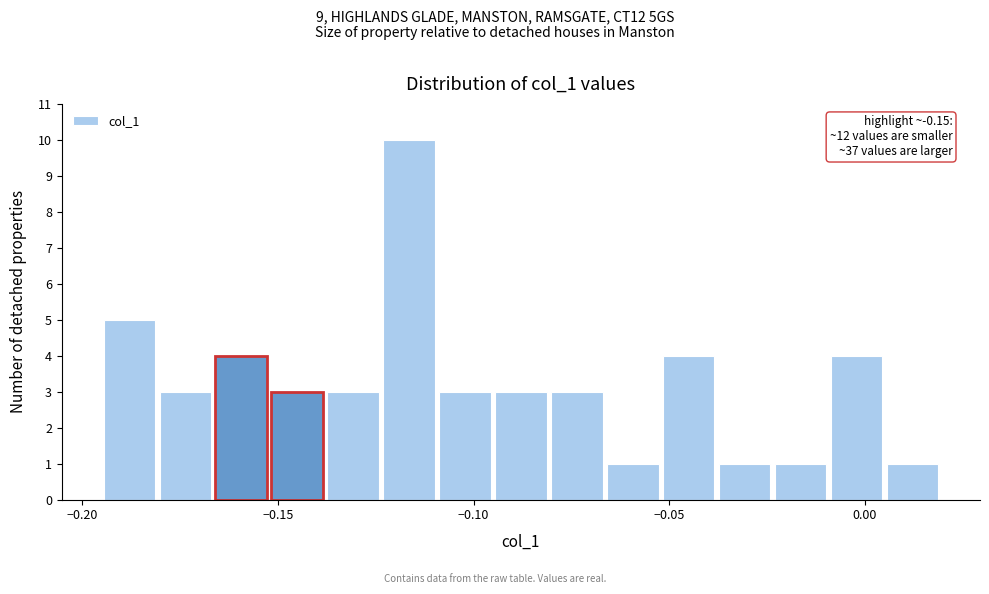

Read against the x-axis, roughly where is the centre of the tallest bar?

-0.115